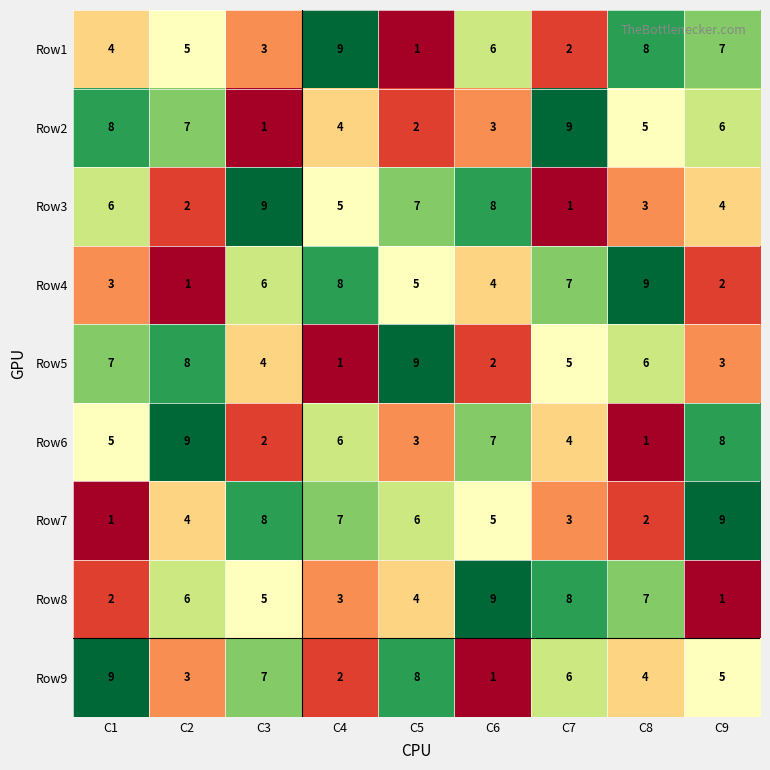

At which label is Row5 closest to 5?

C7